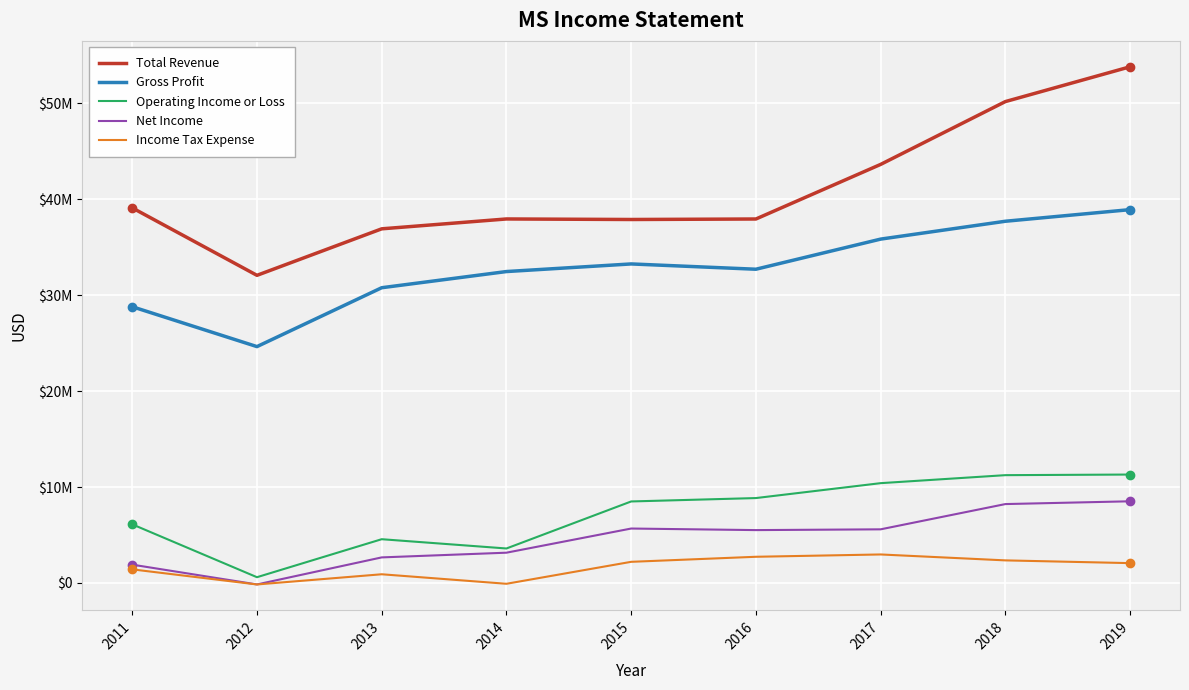

Is this an area chart (filled region under the line)?

No